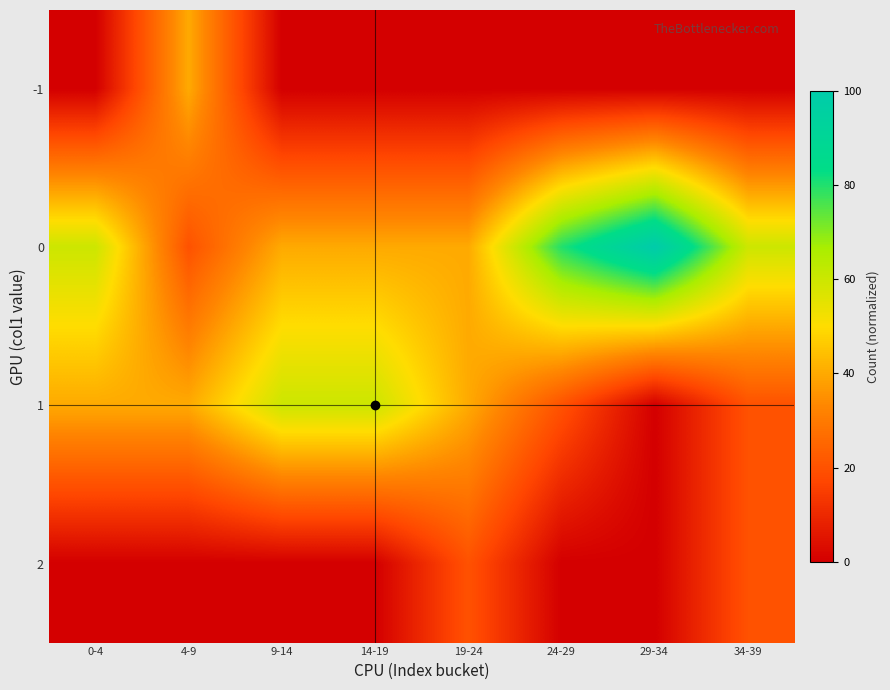

Reading left to right, extract all data points from this chart.

-1: 0-4=0.0	4-9=40.0	9-14=0.0	14-19=0.0	19-24=0.0	24-29=0.0	29-34=0.0	34-39=0.0
0: 0-4=60.0	4-9=20.0	9-14=40.0	14-19=40.0	19-24=40.0	24-29=80.0	29-34=100.0	34-39=60.0
1: 0-4=40.0	4-9=40.0	9-14=60.0	14-19=60.0	19-24=40.0	24-29=20.0	29-34=0.0	34-39=20.0
2: 0-4=0.0	4-9=0.0	9-14=0.0	14-19=0.0	19-24=20.0	24-29=0.0	29-34=0.0	34-39=20.0